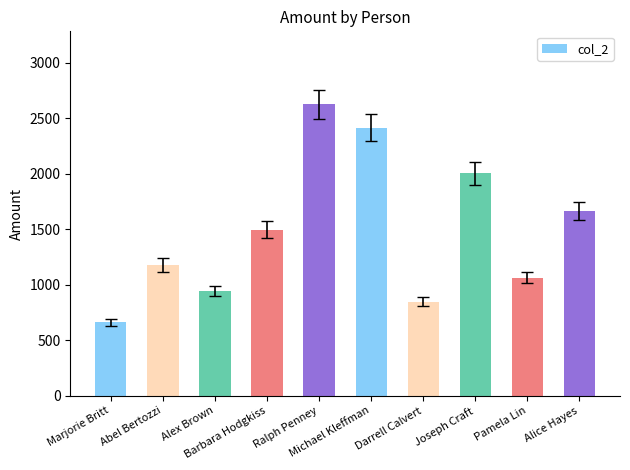

What is the label of the 7th bar from the left?

Darrell Calvert